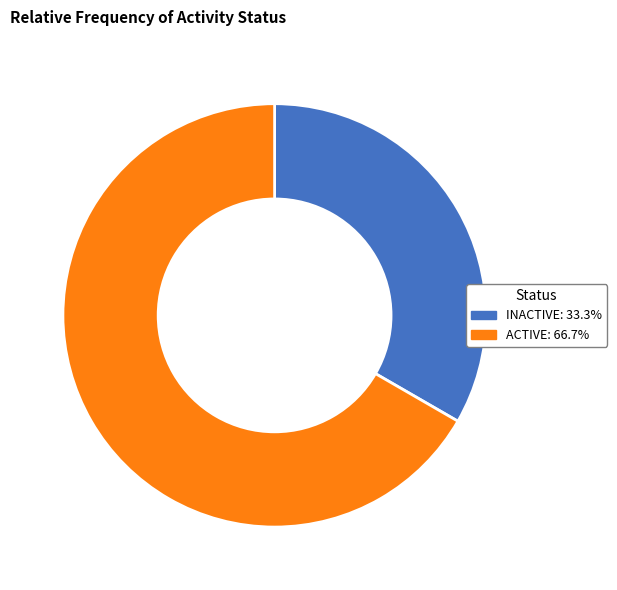

Do ACTIVE and INACTIVE together represent more than half of the pie?

Yes